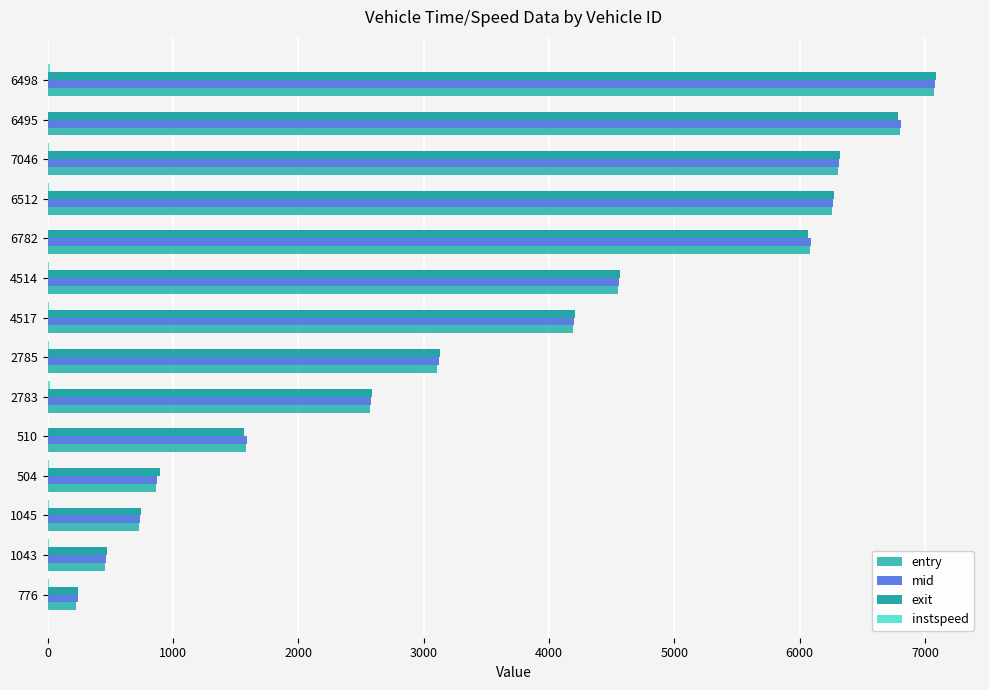

The value of exit at 2783 is 2584.6. True or false?

True